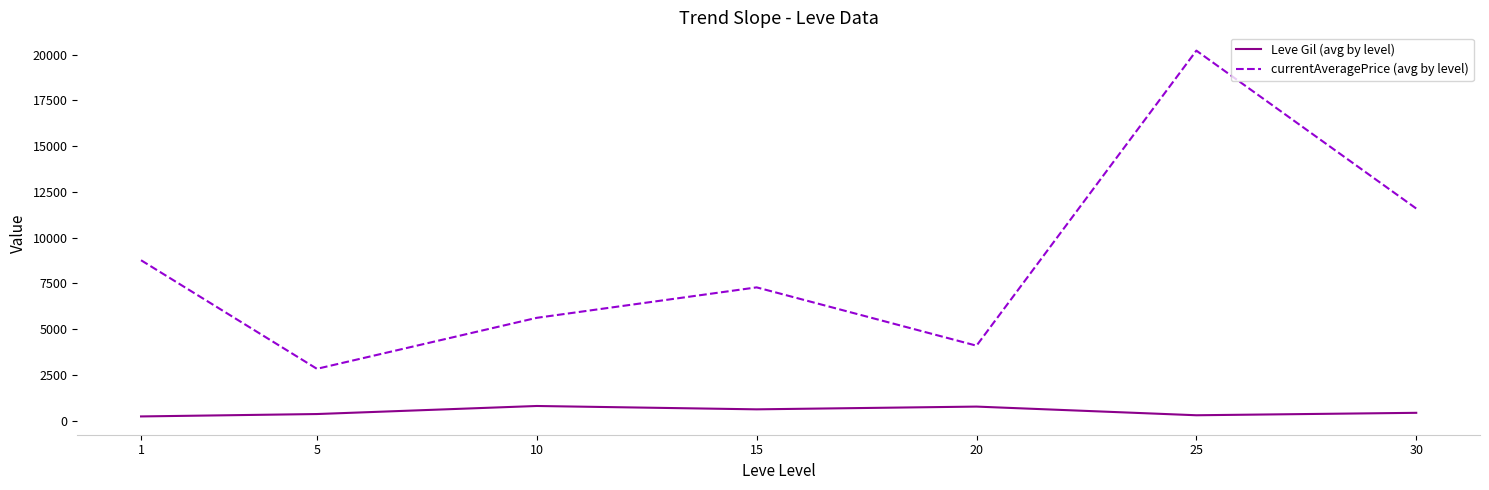

Rank the series by their maximum value, from lowest to highest.

Leve Gil (avg by level), currentAveragePrice (avg by level)